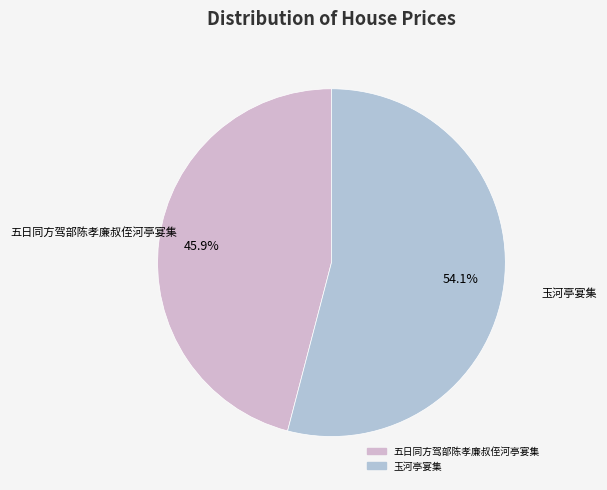

To the nearest percent, what is the average slice percentage?

50%